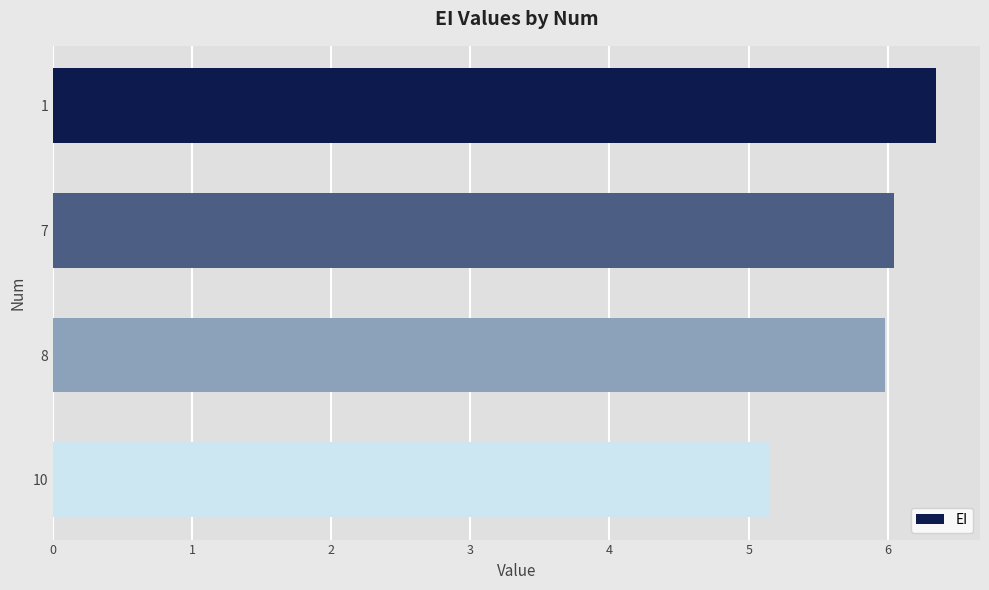

Is it true that the value at 10 is 5.1?

True